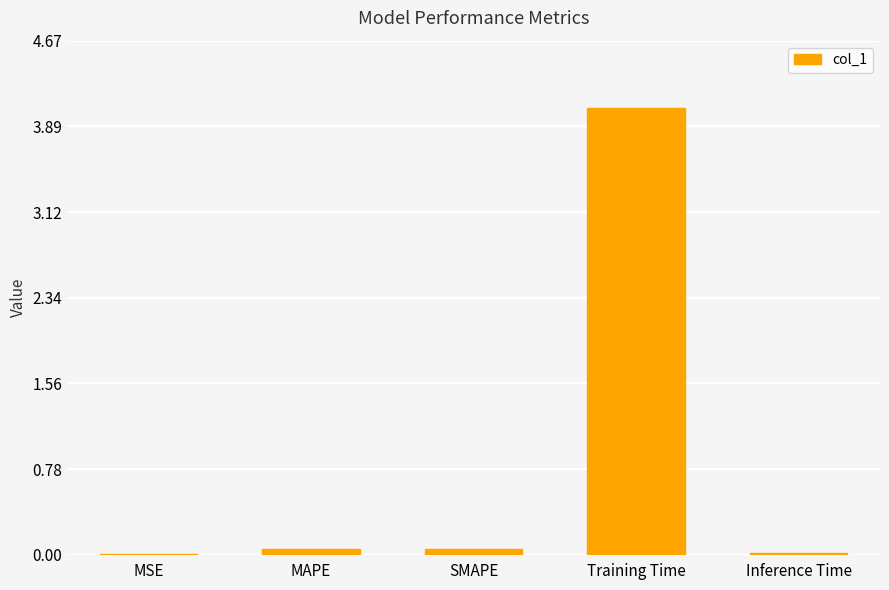

True or false: the data shows 0.0 at Inference Time.

True